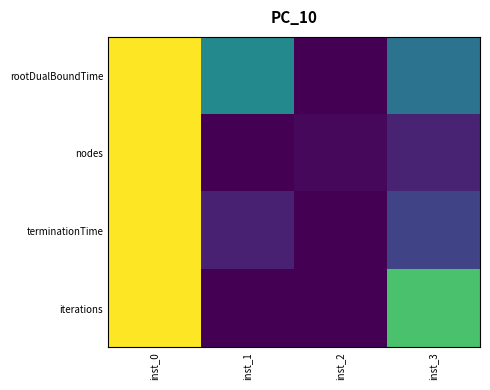

At how many categories does at least one series exceed 0?

4